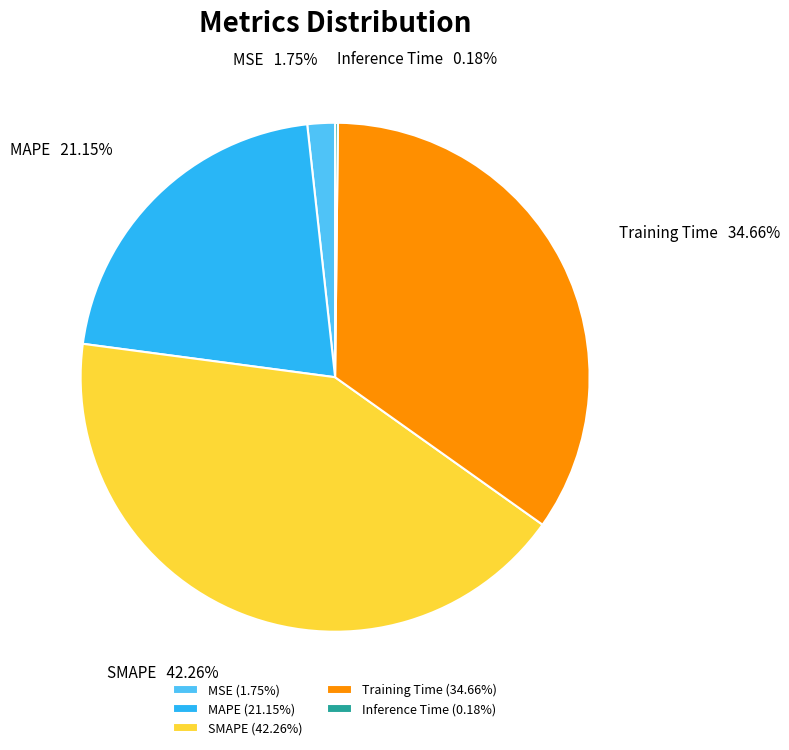

Which slice is the largest?

SMAPE